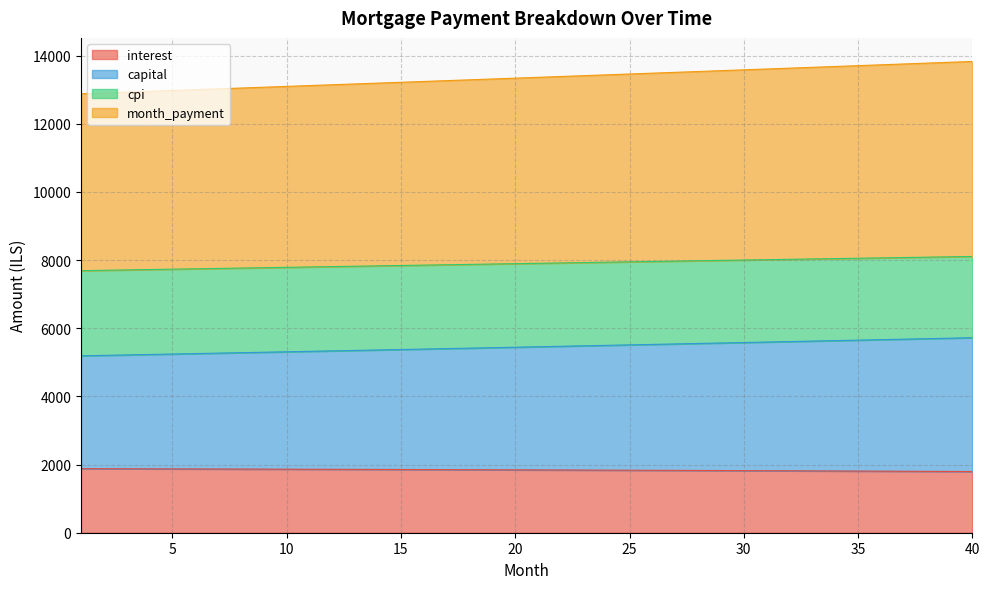

Which has a higher value, 27 or 37?

27